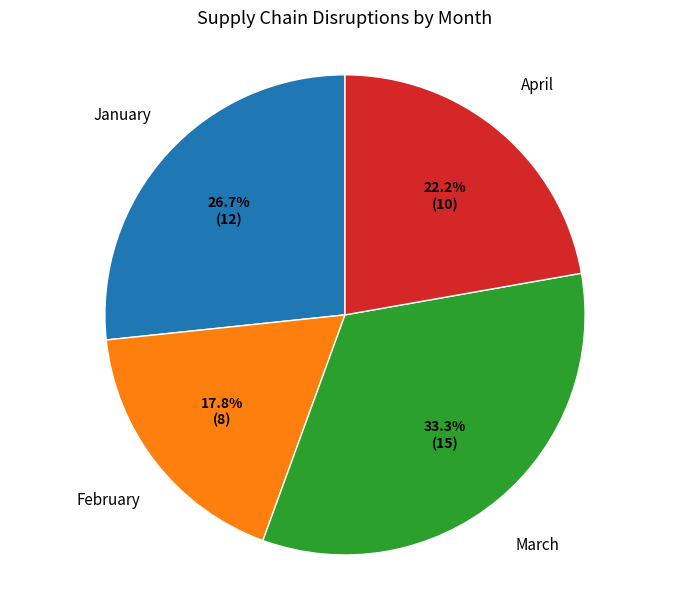

Is there any slice that represents more than half of the pie?

No